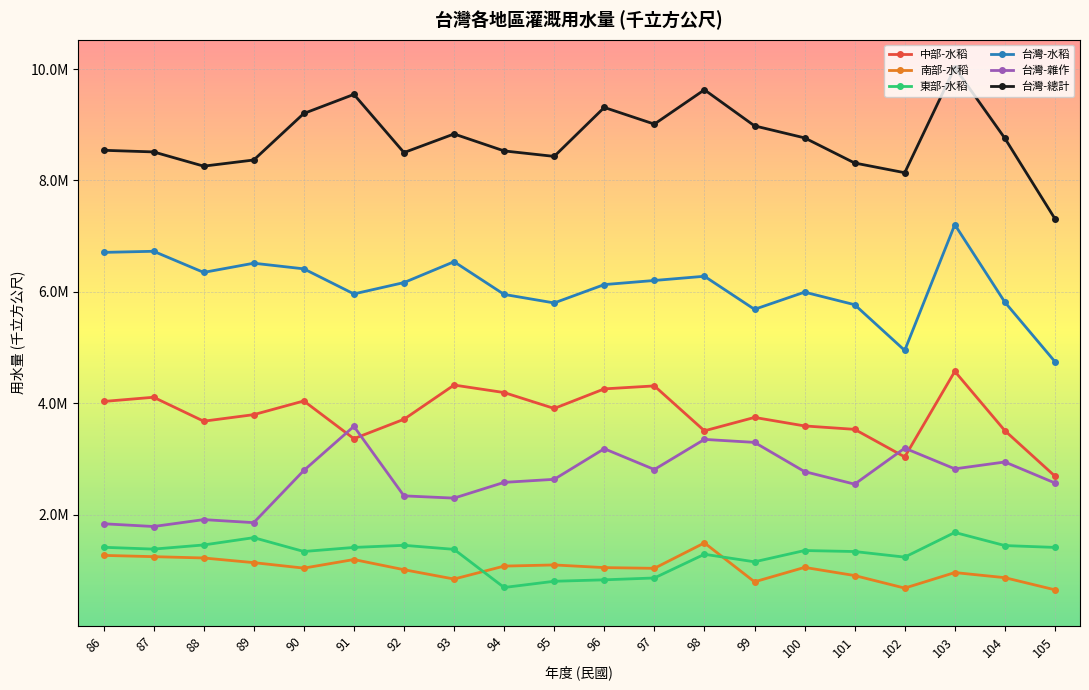

What is the sum of the 台灣-水稻 values at 99 and 86?

12391589.5